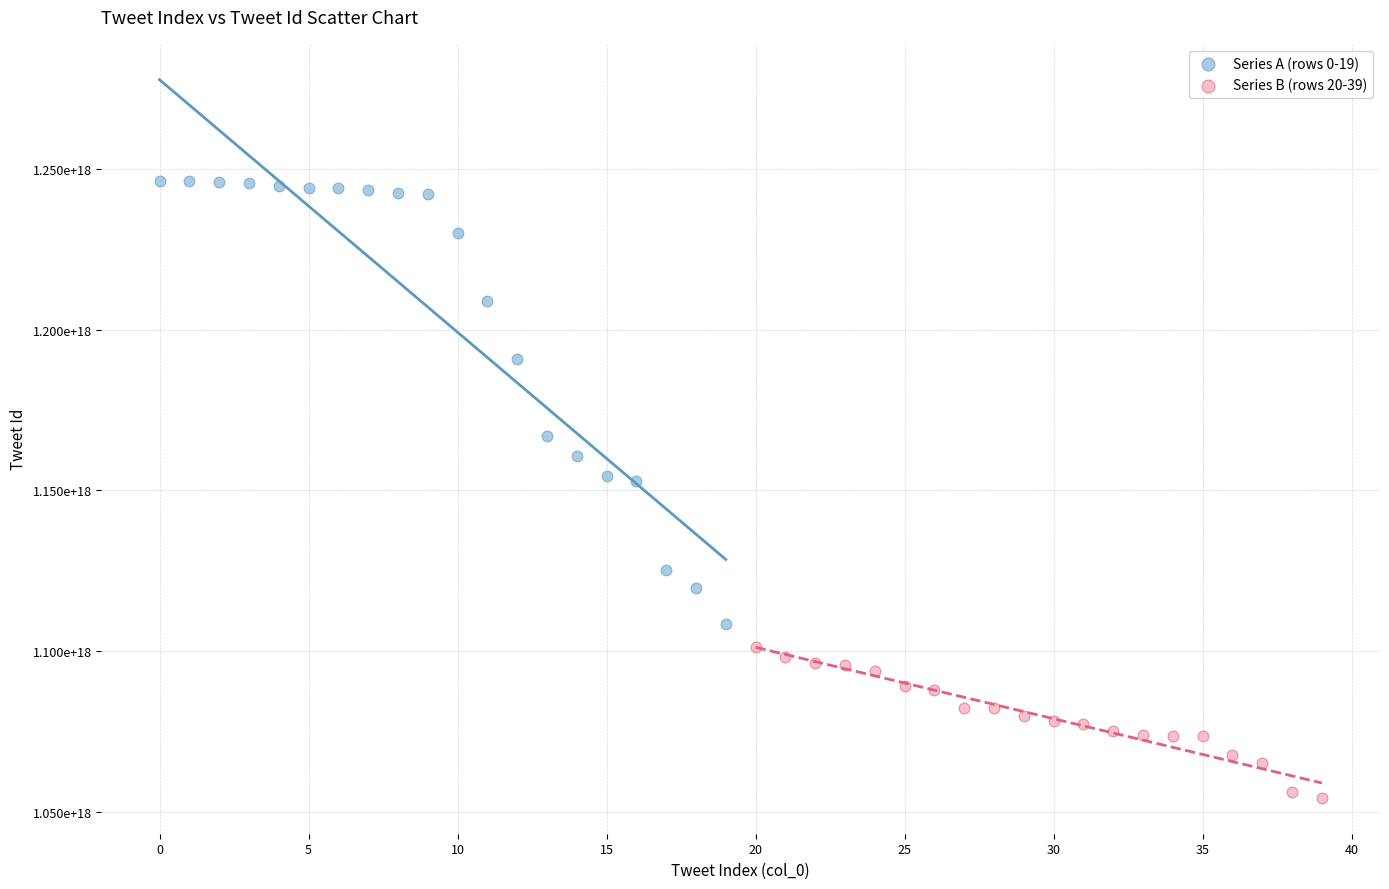

What are all the series names shown in the legend?

Series A (rows 0-19), Series B (rows 20-39)